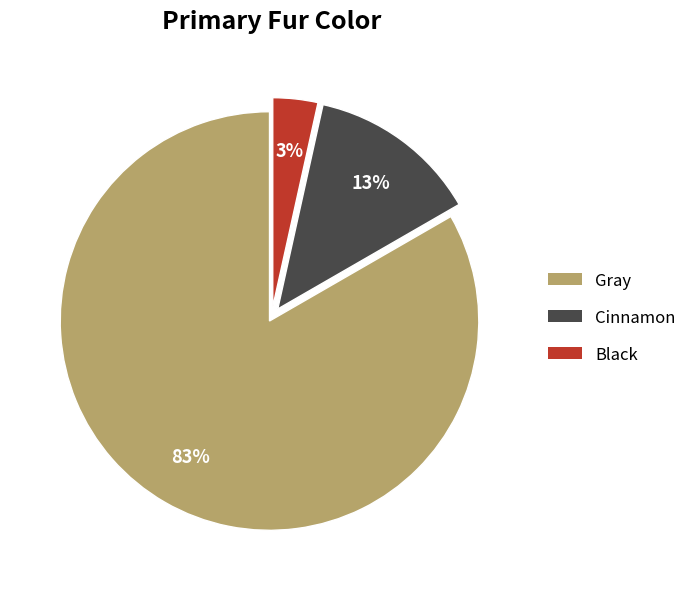

Is there a majority slice in this chart?

Yes